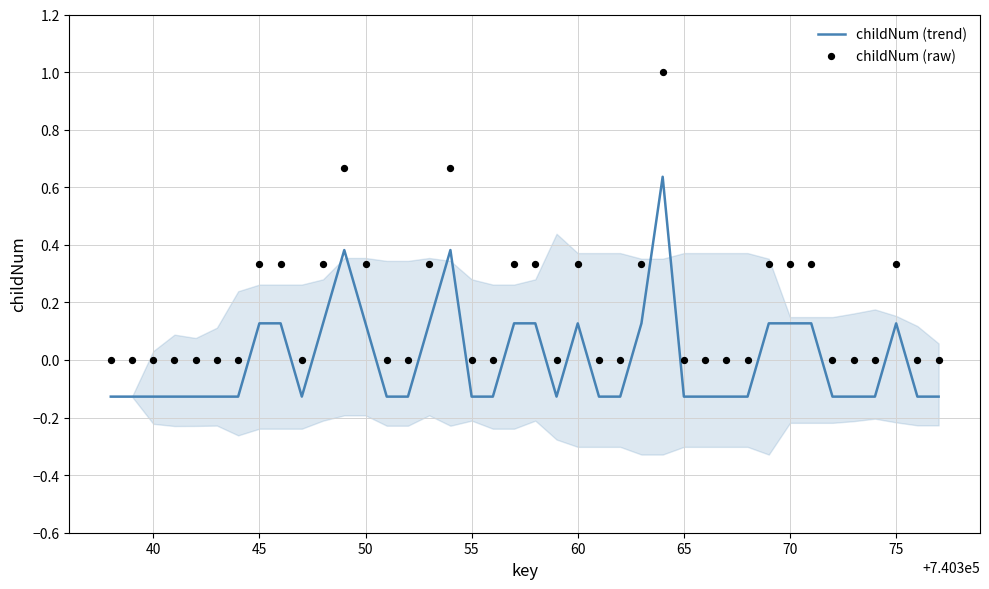

Which series reaches the minimum Y coordinate?

childNum (trend)